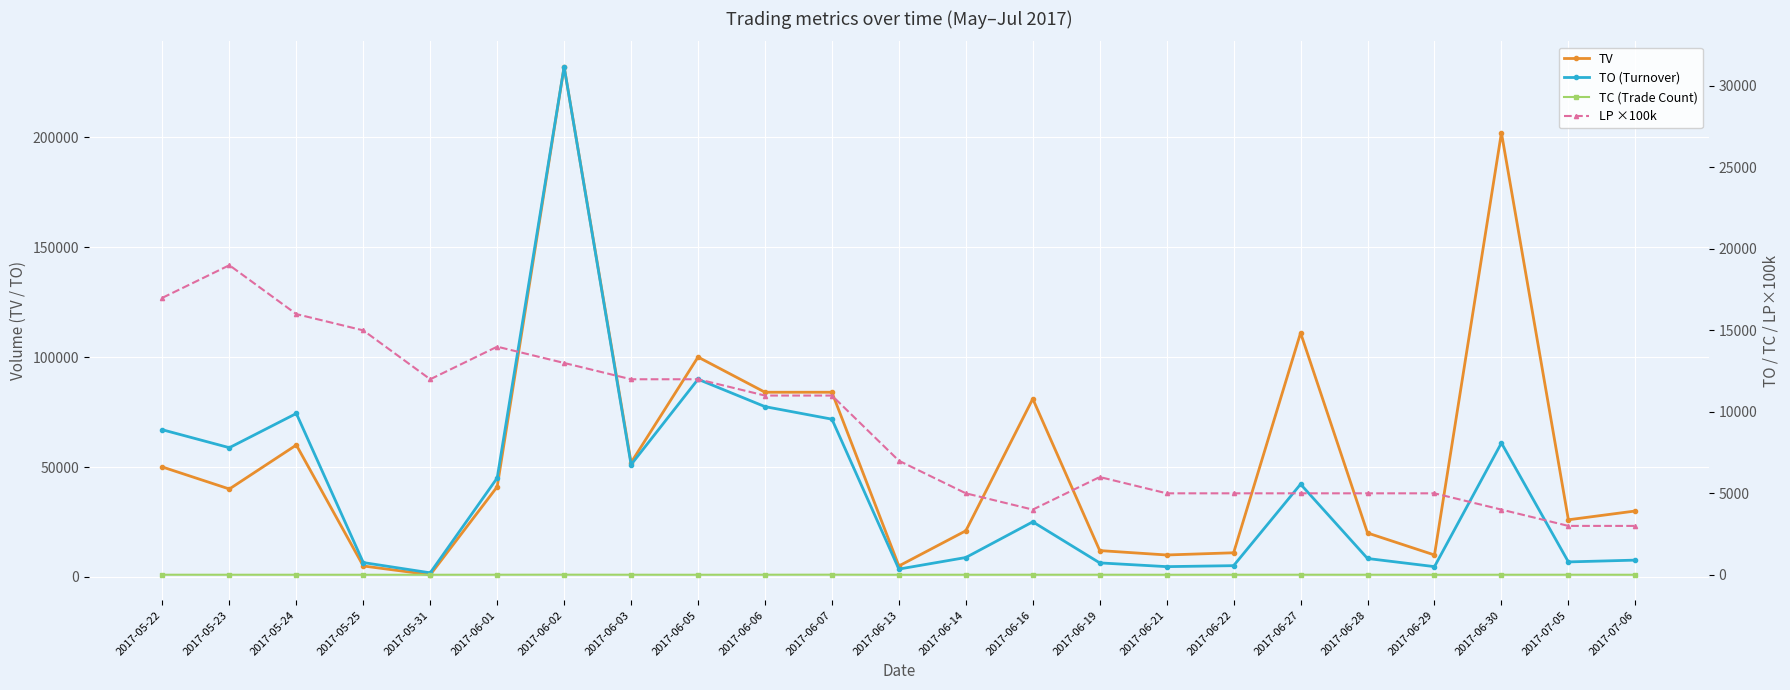

True or false: TV and TO (Turnover) intersect in this chart.

False